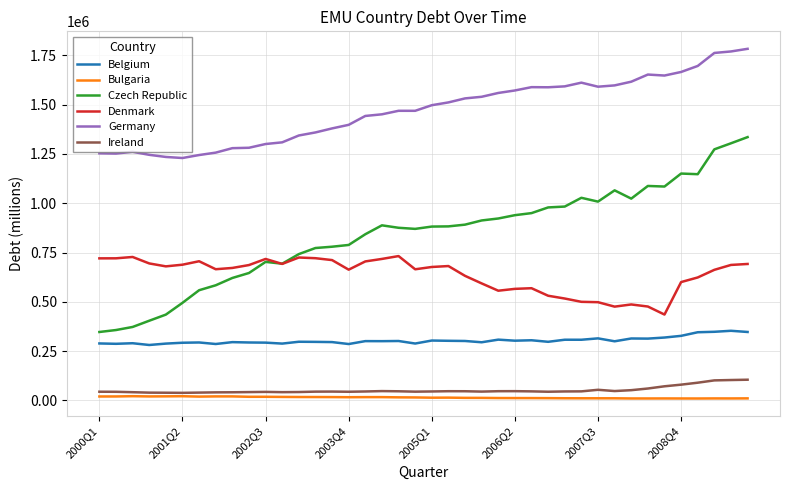

Rank the series by their maximum value, from highest to lowest.

Germany, Czech Republic, Denmark, Belgium, Ireland, Bulgaria